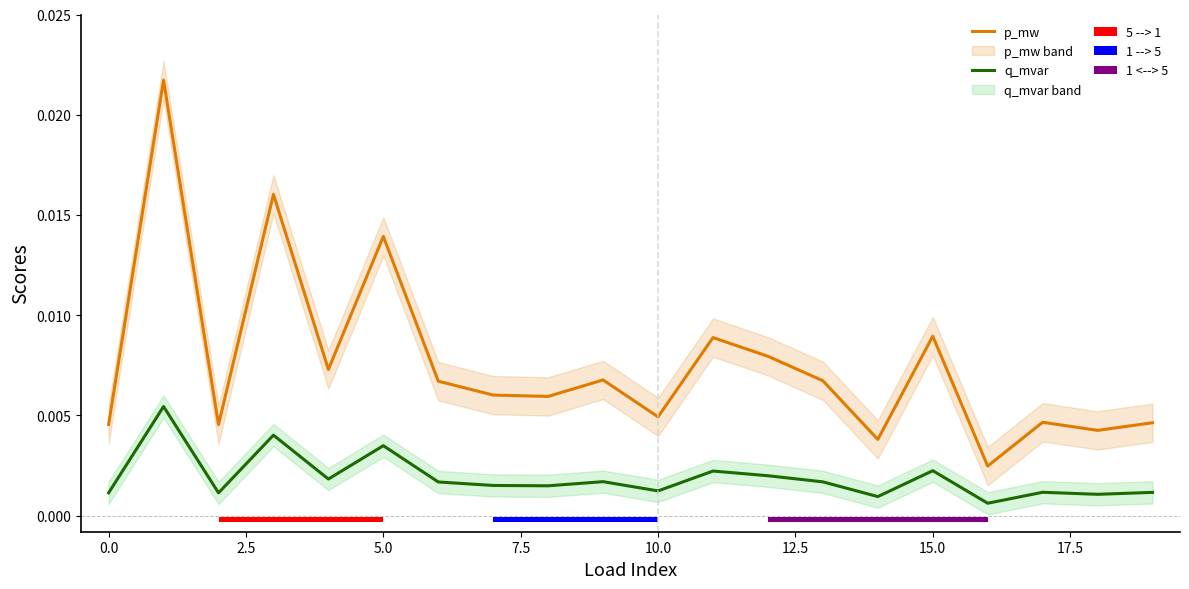

The p_mw series shows 0.0 at 11. True or false?

True